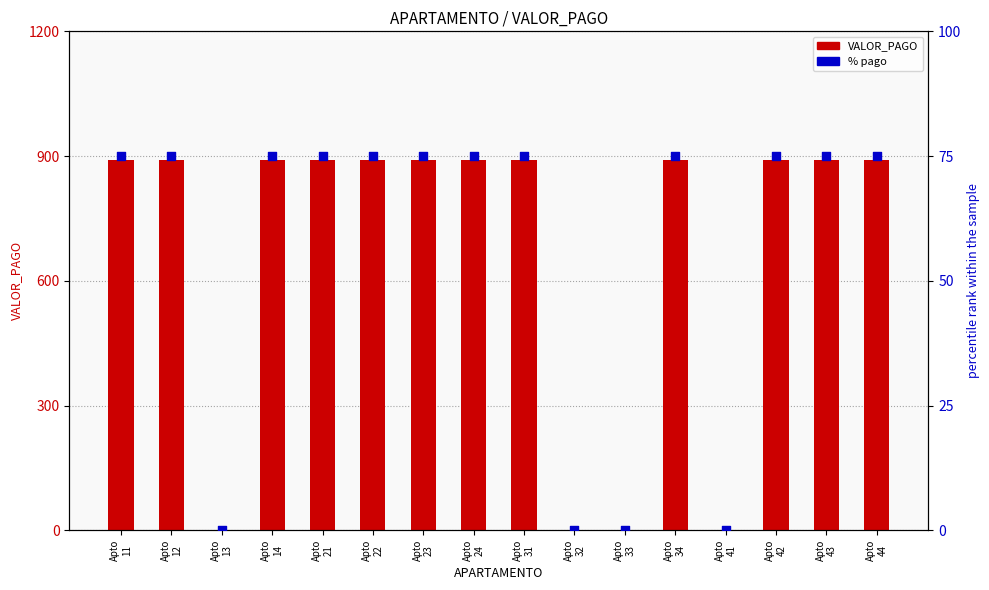

What is the total value across all series at Apto
14?

965.3